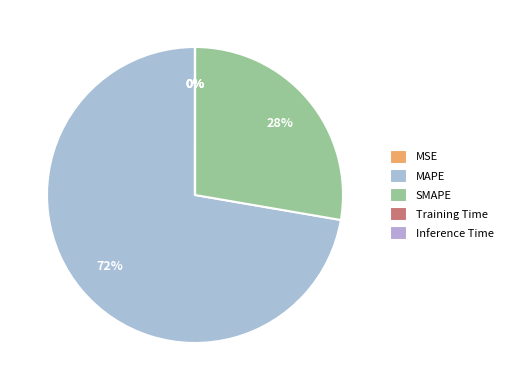

Which slice is the smallest?

MSE